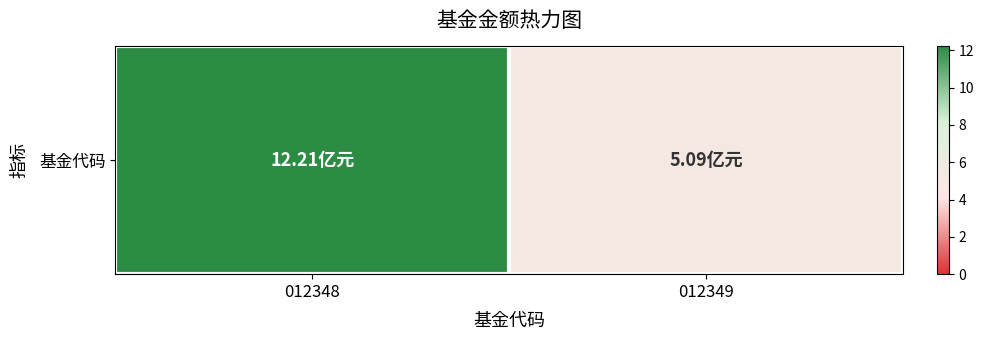

What is the minimum value shown in the chart?

5.1